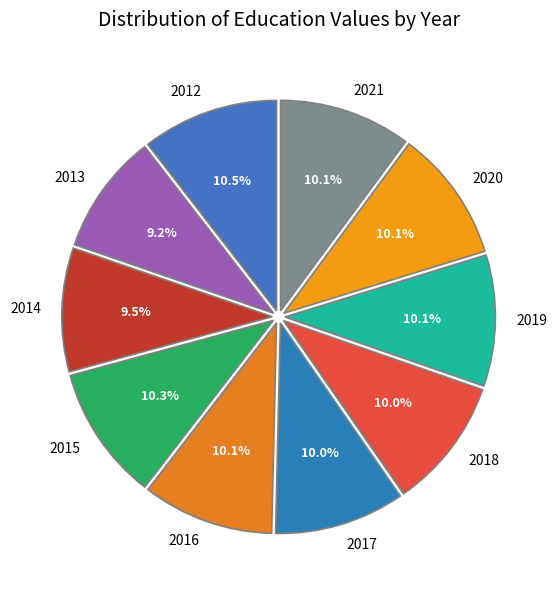

Count the number of slices in the pie.

10